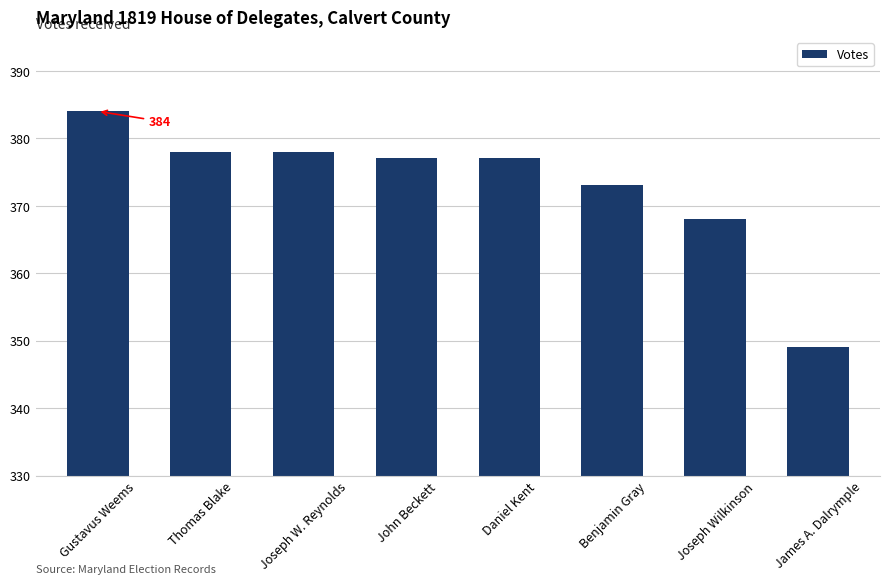

What is the maximum value shown in the chart?

384